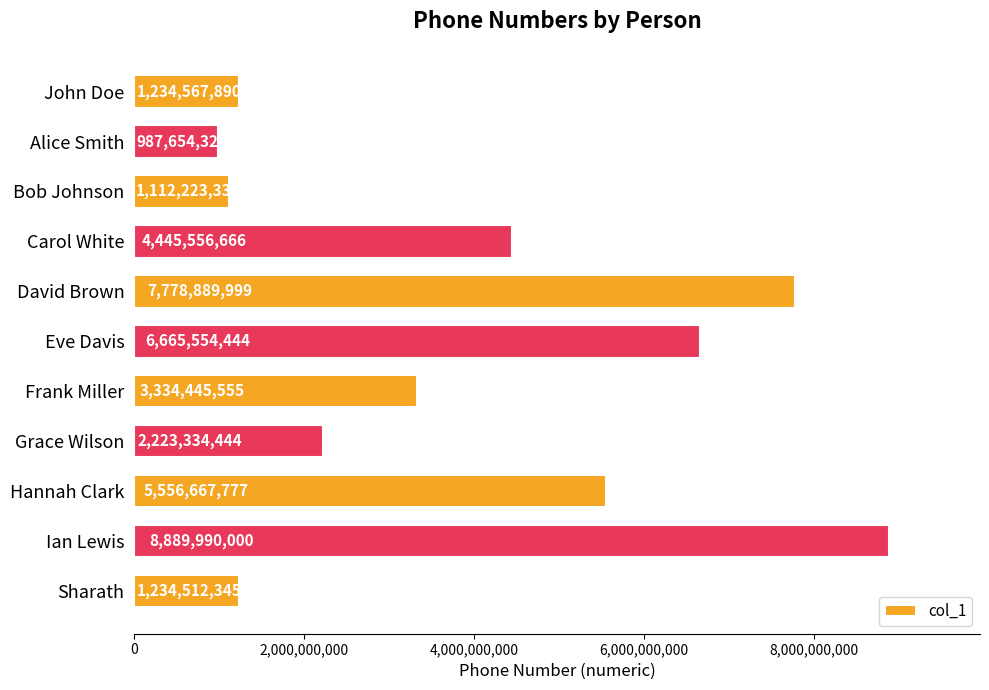

Reading top to bottom, transcribe all the data shown in this chart.

1234567890	987654321	1112223333	4445556666	7778889999	6665554444	3334445555	2223334444	5556667777	8889990000	1234512345